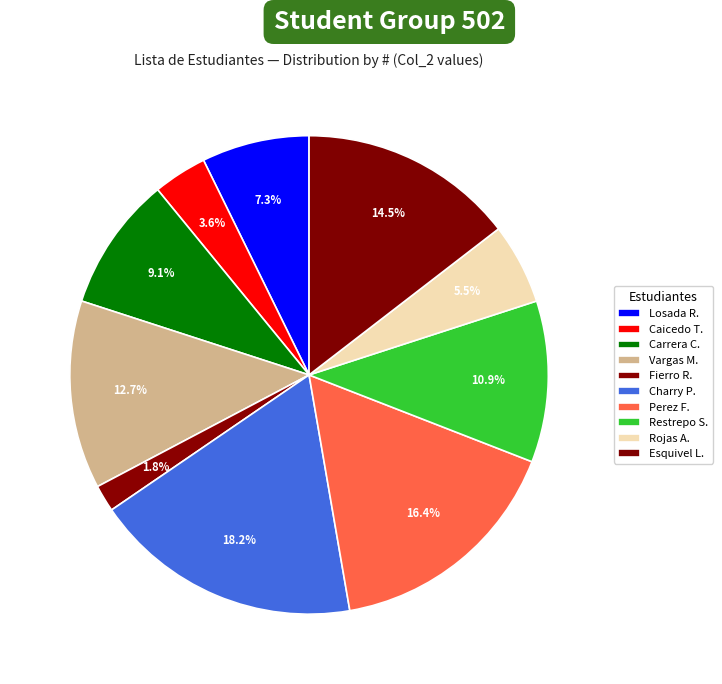

How many slices are in this pie chart?

10